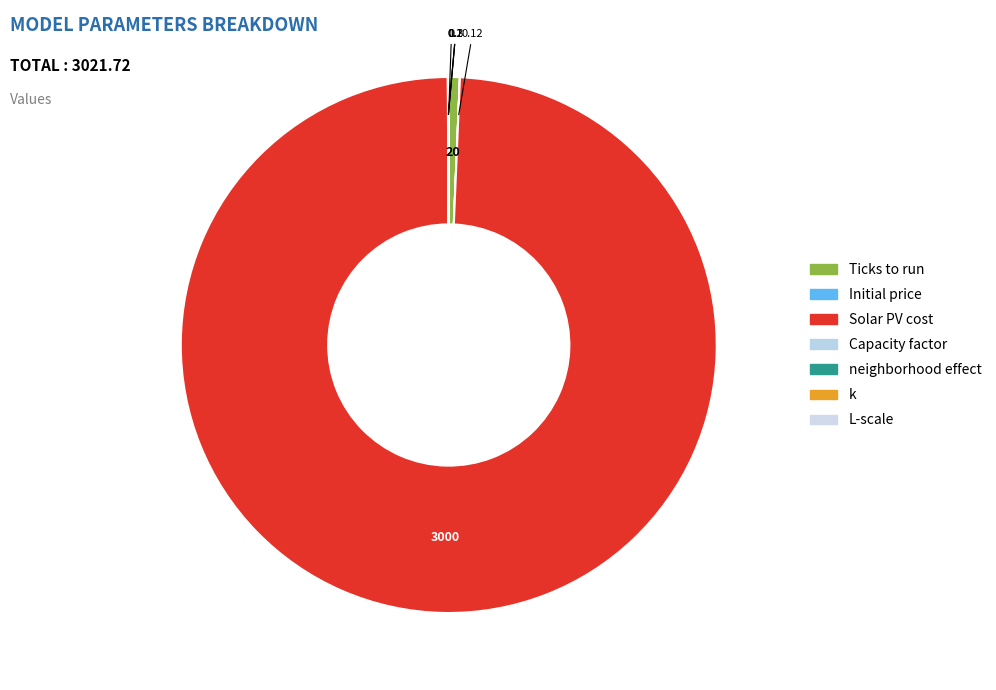

To the nearest percent, what is the difference between the largest and smallest slice percentages?

99%